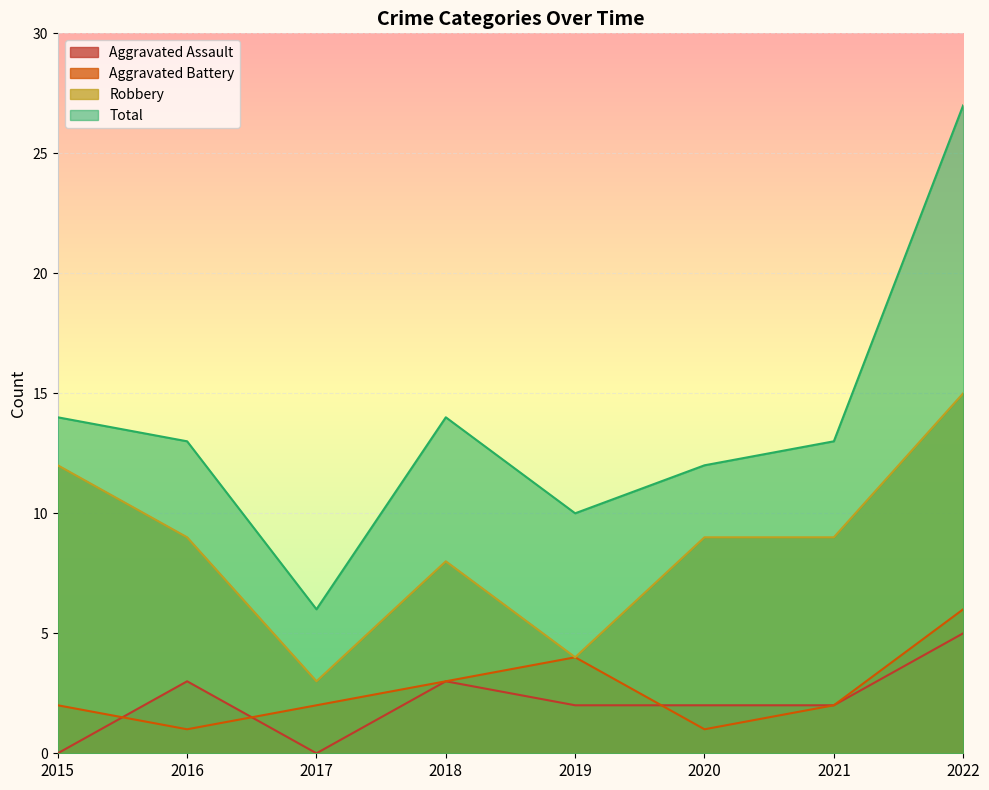

At which category does Aggravated Battery reach its first local peak?

2019